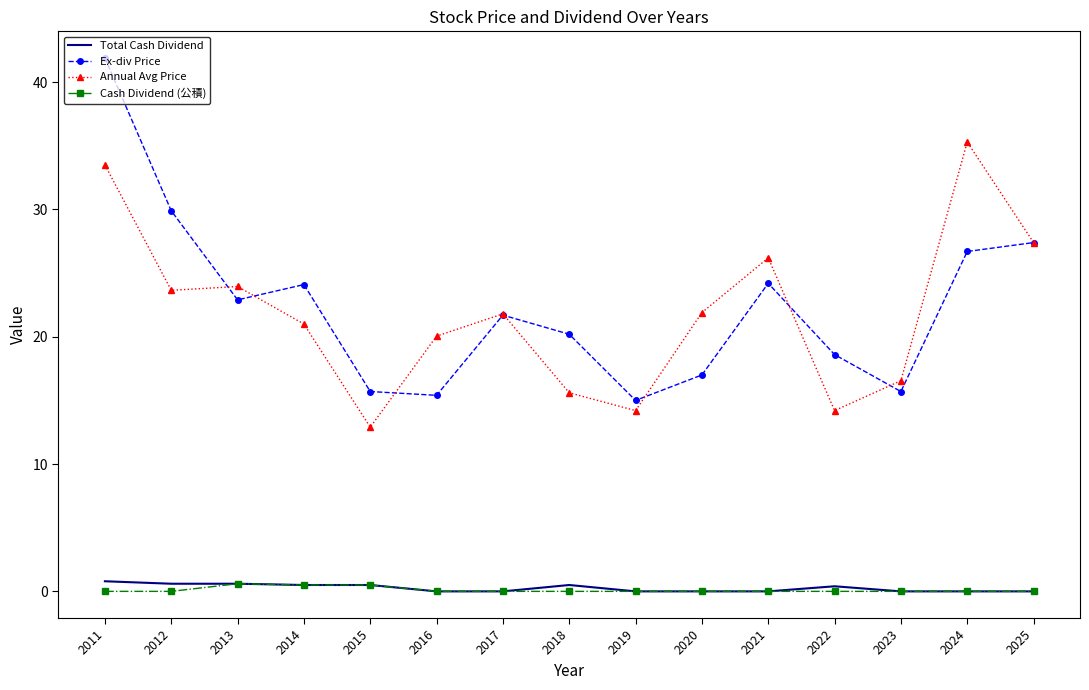

Which series has the largest total across all categories?

Ex-div Price